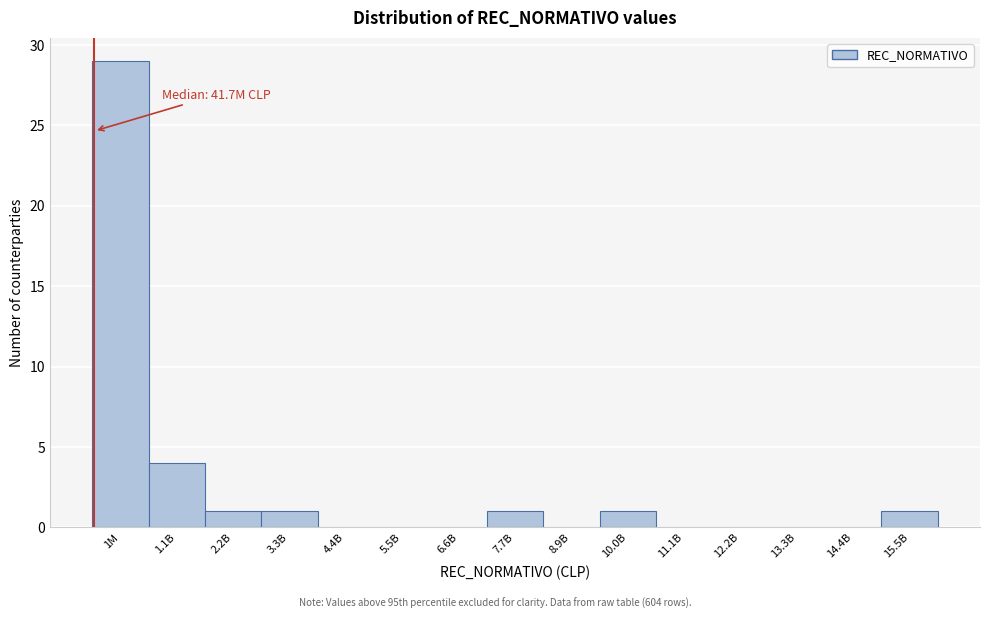

Reading left to right, what are all the values shown in this chart?

1M=29	1.1B=4	2.2B=1	3.3B=1	4.4B=0	5.5B=0	6.6B=0	7.7B=1	8.9B=0	10.0B=1	11.1B=0	12.2B=0	13.3B=0	14.4B=0	15.5B=1